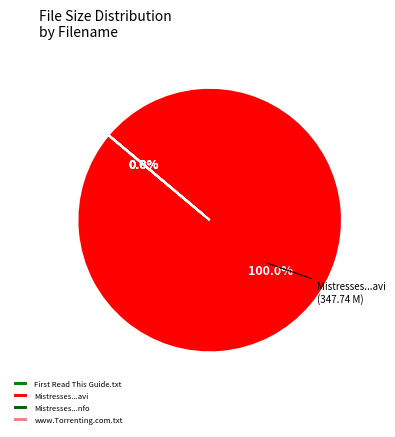

To the nearest percent, what is the average slice percentage?

25%